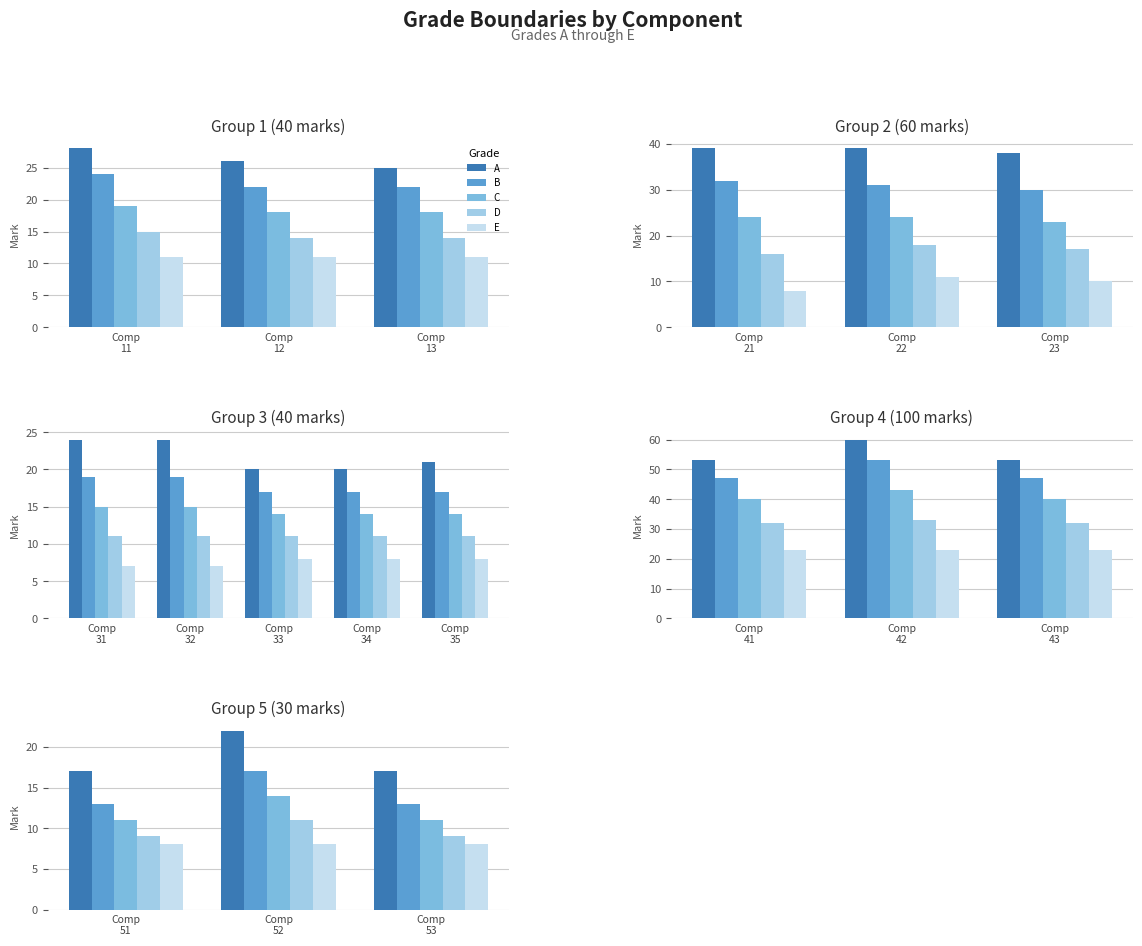

Is it true that C equals 19 at Comp 53?

False